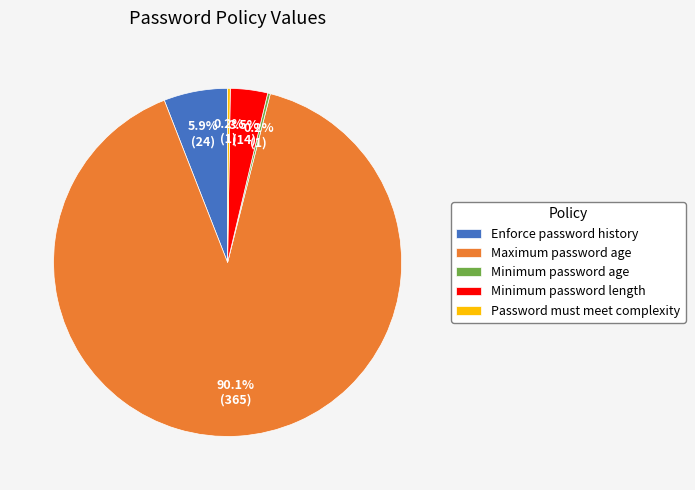

Do Minimum password length and Enforce password history together represent more than half of the pie?

No